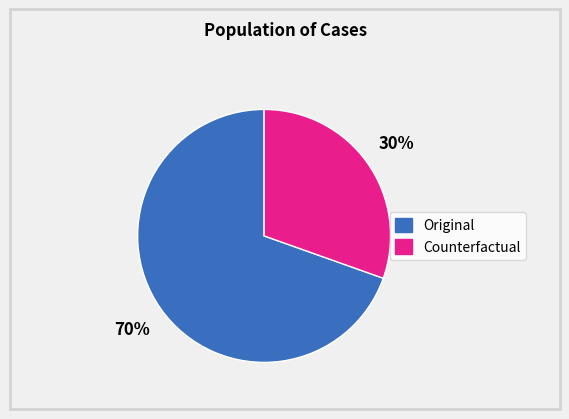

To the nearest percent, what is the average slice percentage?

50%